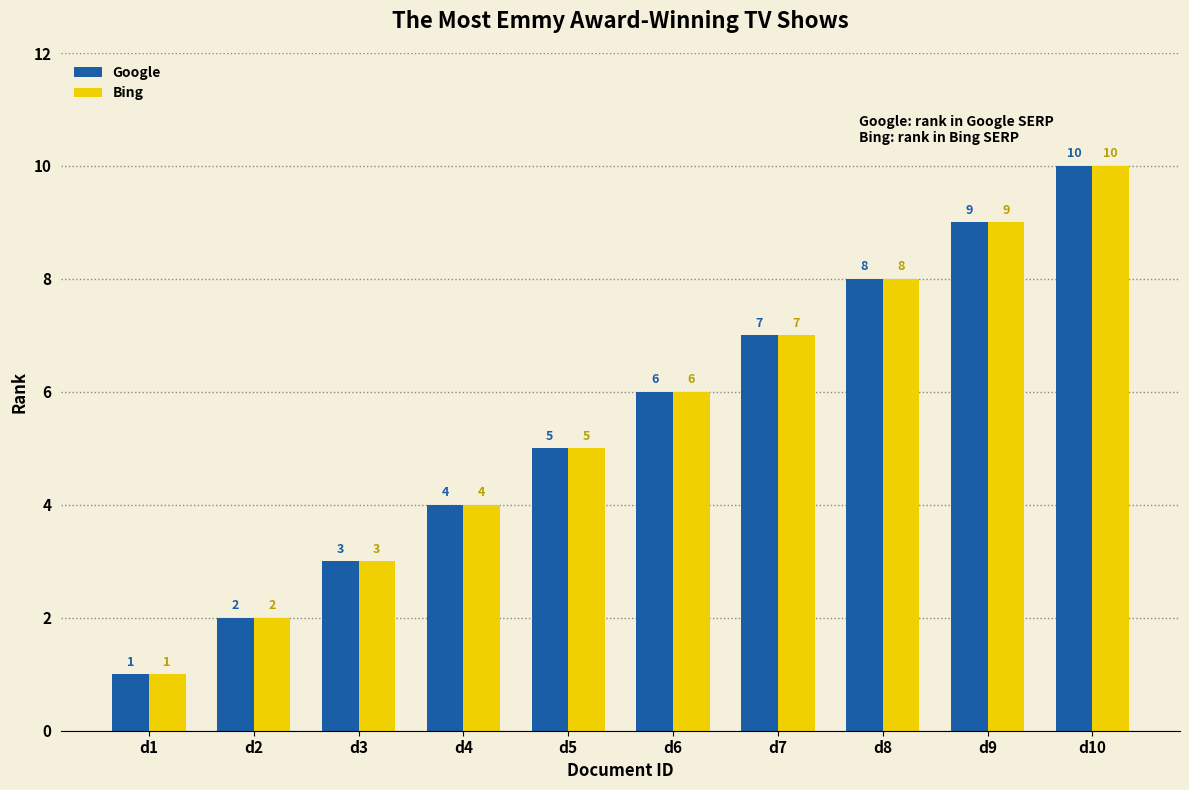

What is the sum of the Google values at d3 and d5?

8